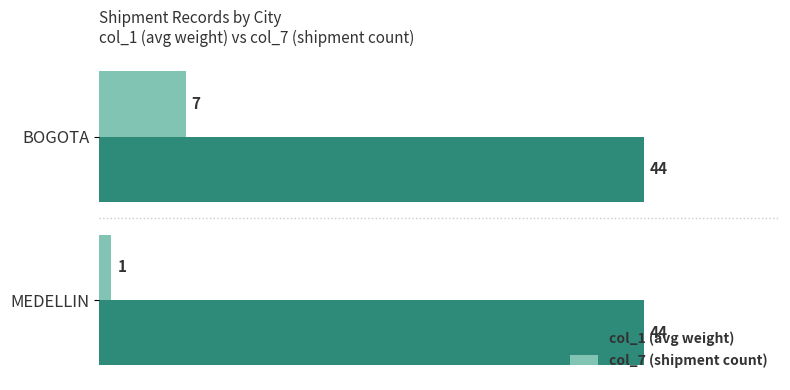

What is the maximum value for col_1 (avg weight)?

44